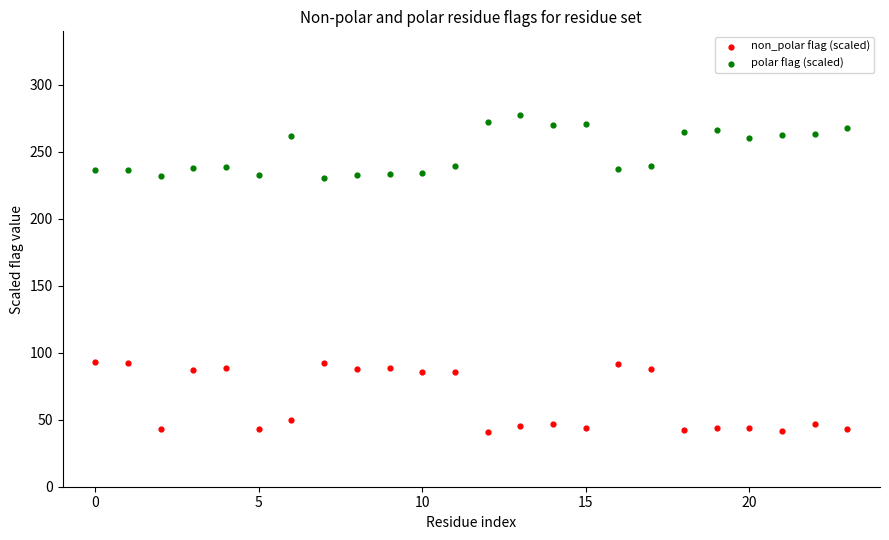

Which series reaches the minimum Y coordinate?

non_polar flag (scaled)